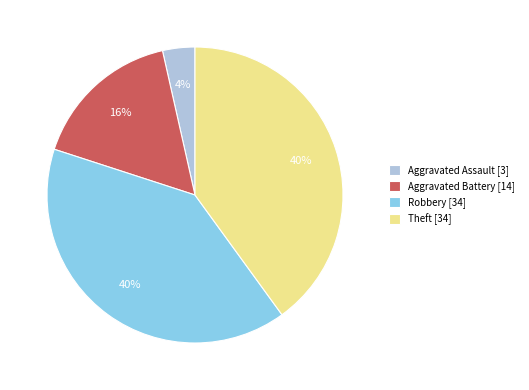

How many slices are in this pie chart?

4